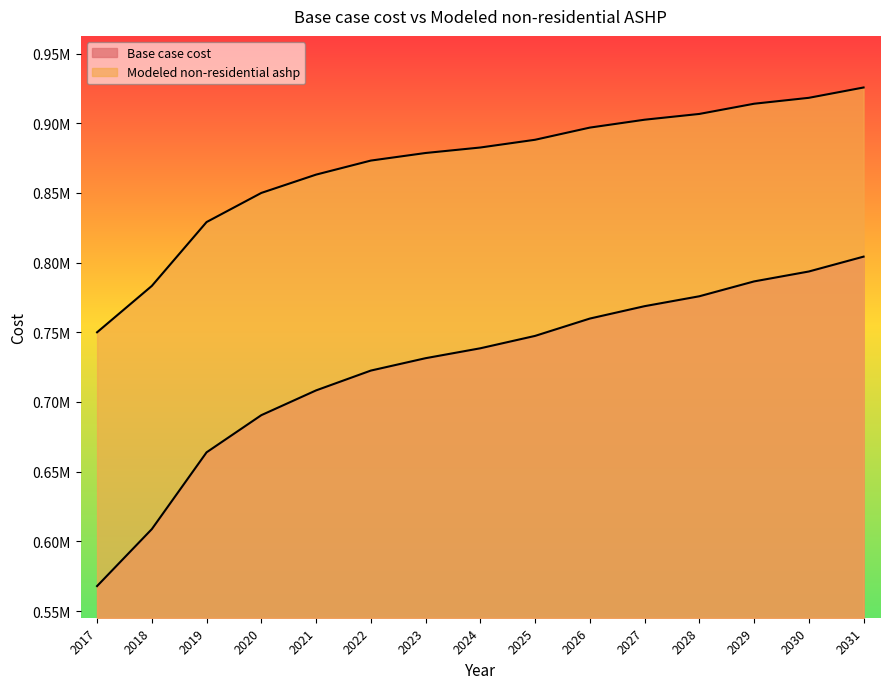

Rank the series by their maximum value, from highest to lowest.

Modeled non-residential ashp, Base case cost